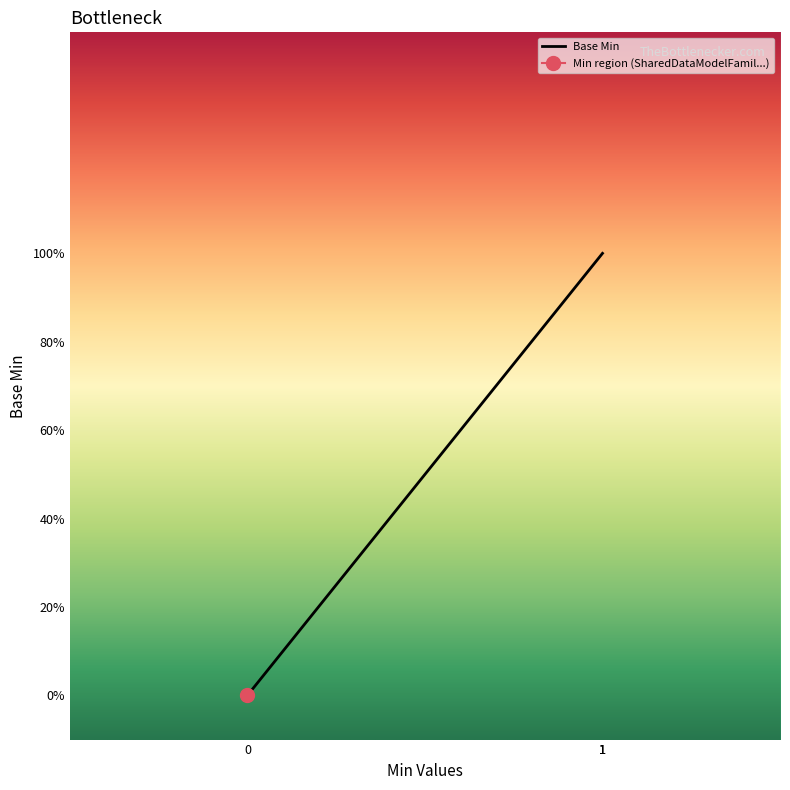

What is the value of the 2nd point from the left?

1